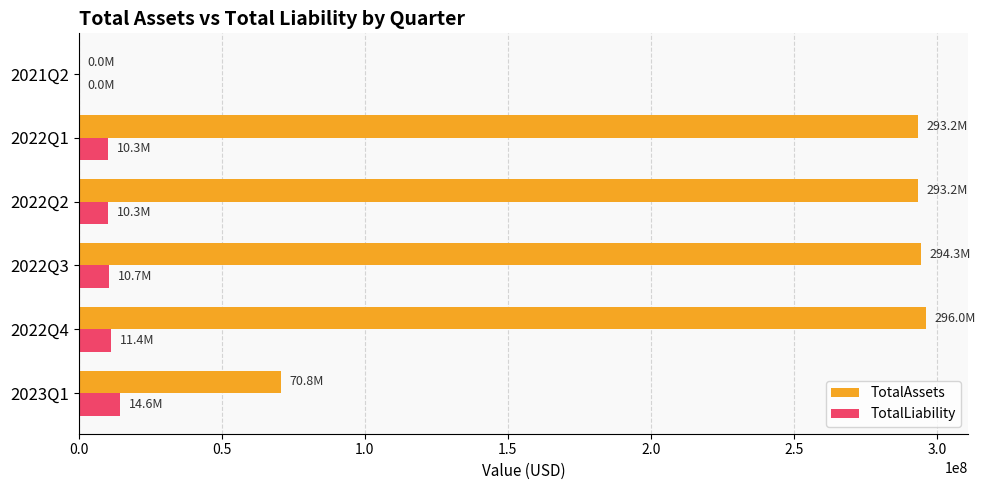

Which series has the widest spread of values?

TotalAssets